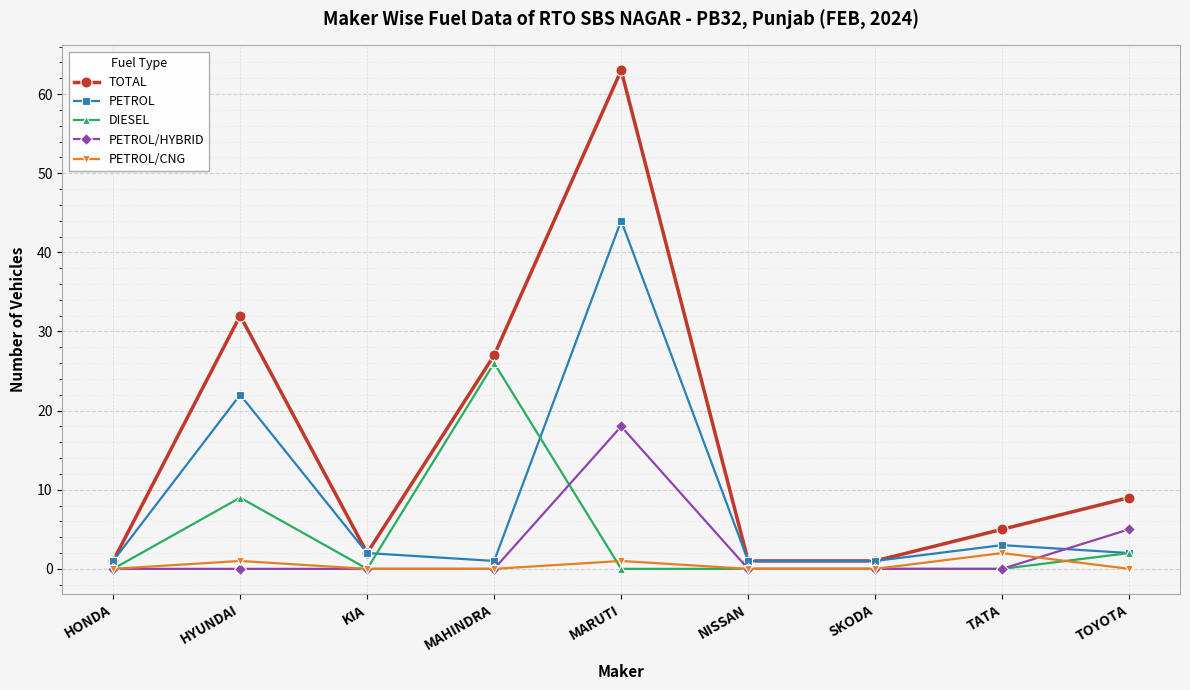

What is the maximum value for PETROL?

44